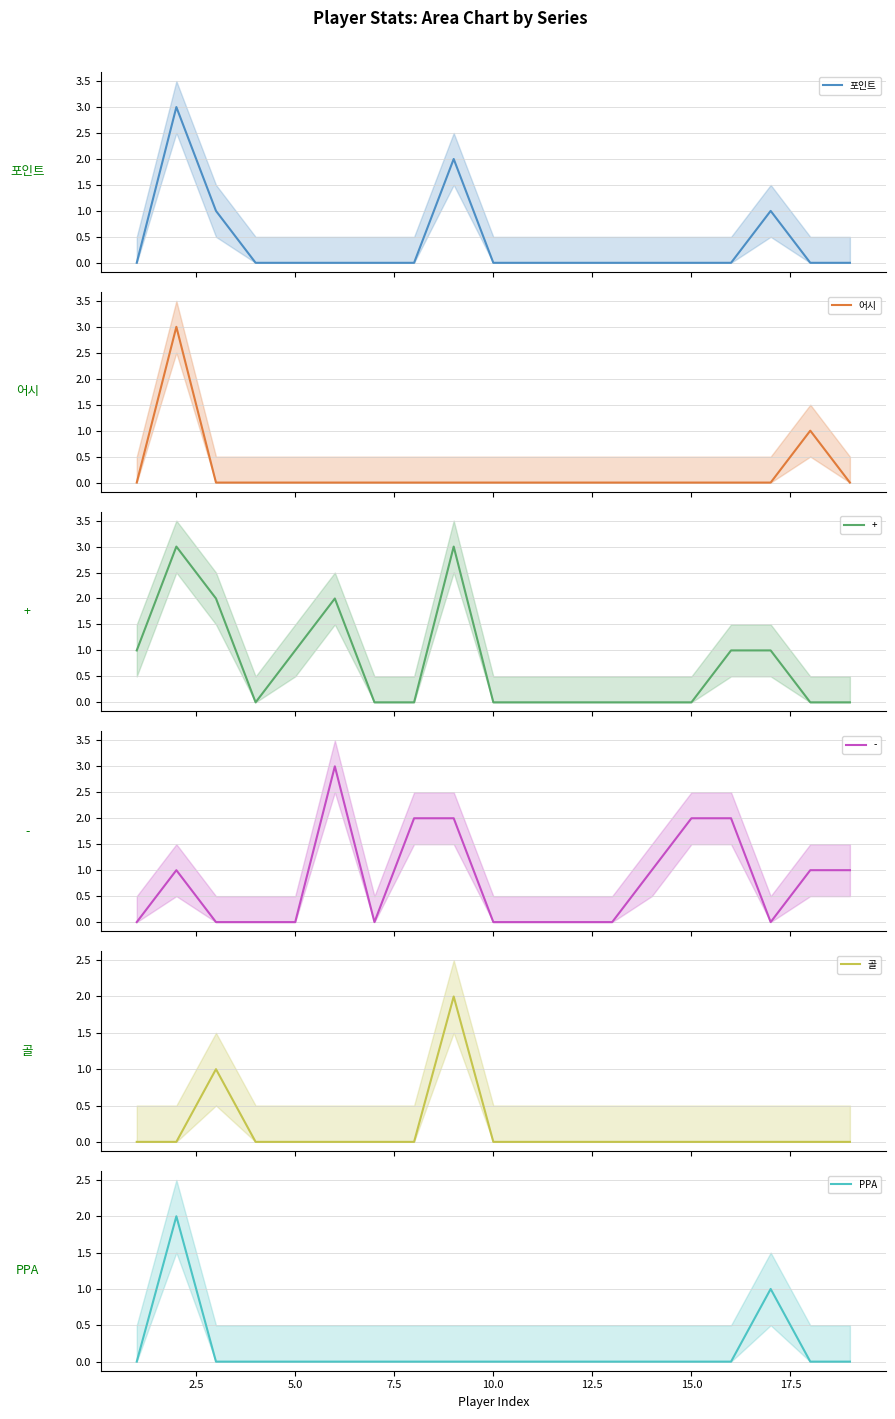

The value of PPA at 5.0 is -1. True or false?

False